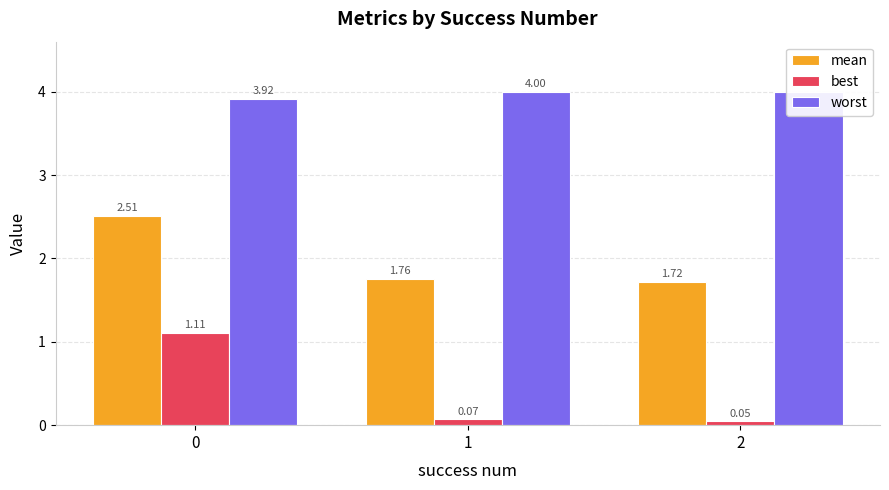

What is the difference between the highest and lowest values at 1?

3.9